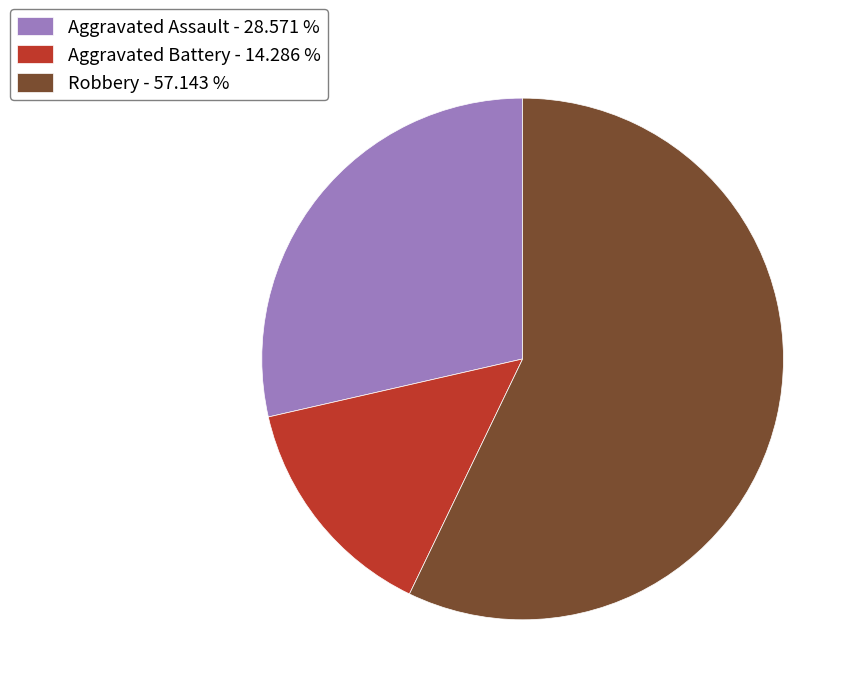

Which category accounts for the majority?

Robbery